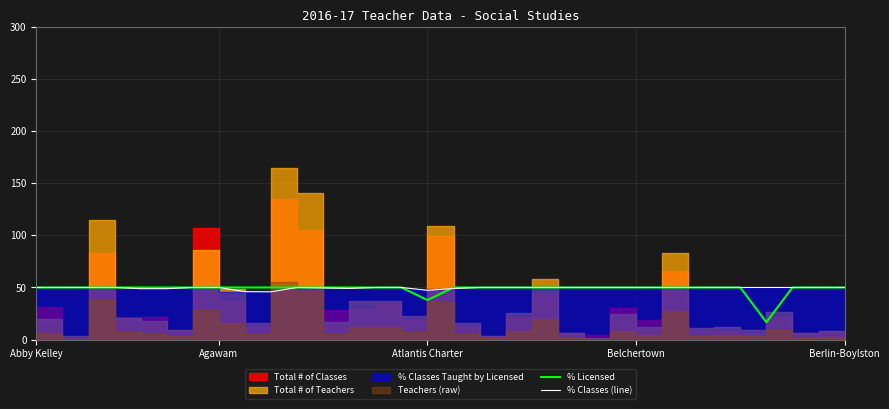

How many lines are shown in the chart?

2